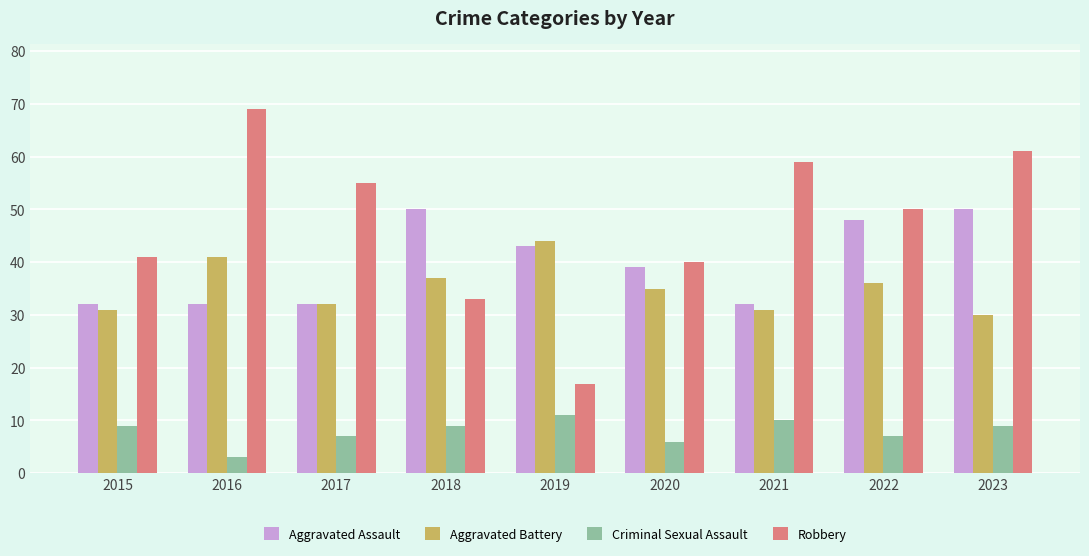

Between 2015 and 2016, which series saw the biggest shift?

Robbery